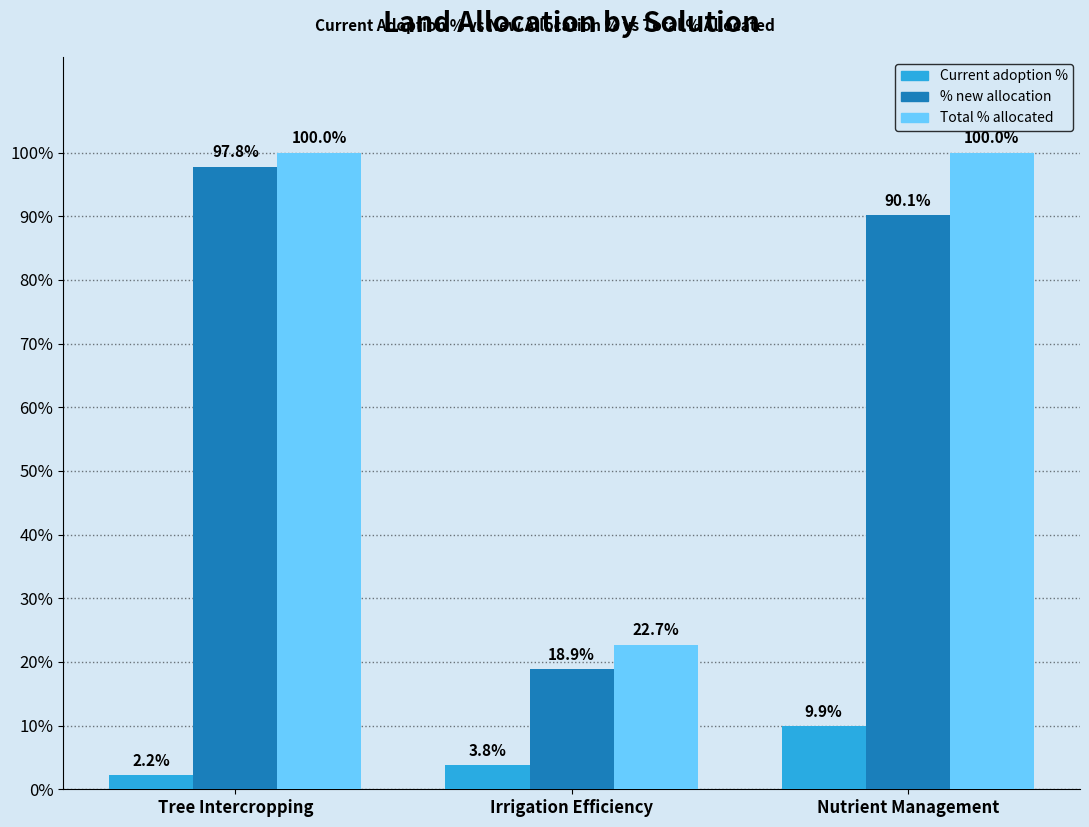

Which series has the largest total across all categories?

Total % allocated